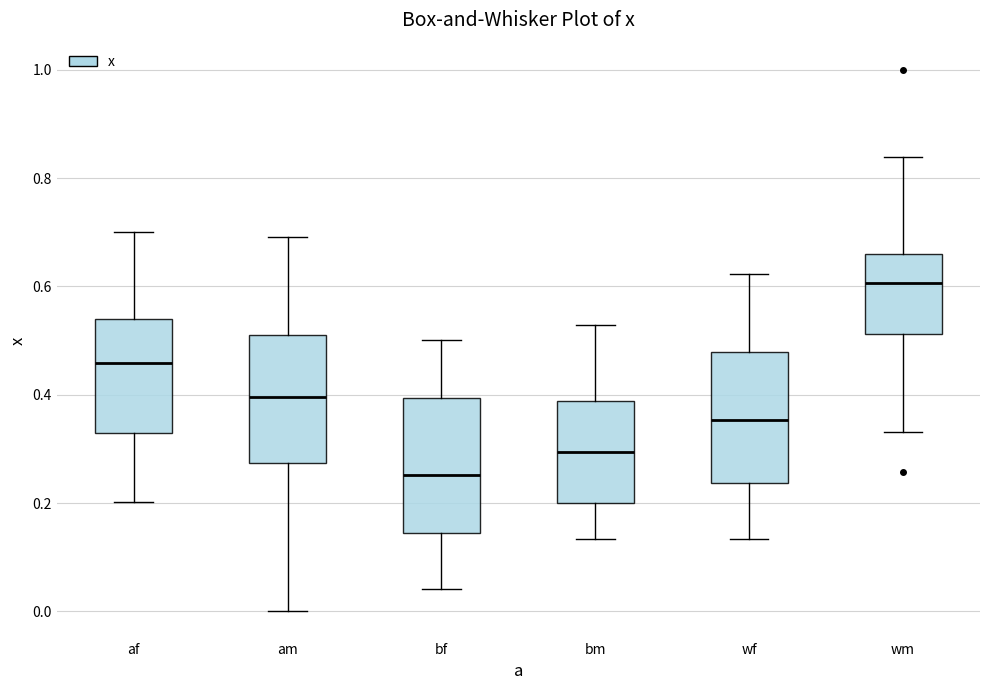

Reading left to right, transcribe this box plot: for each box, give where its median line is, the range the box spans, and where its two whiskers end, as read against the y-axis. The values are not printed on the chart, so give them approximately, as read against the axis.

af: median 0.46, box 0.32 to 0.54, whiskers 0.20 to 0.70
am: median 0.40, box 0.28 to 0.52, whiskers 0.00 to 0.70
bf: median 0.26, box 0.14 to 0.40, whiskers 0.04 to 0.50
bm: median 0.30, box 0.20 to 0.38, whiskers 0.14 to 0.52
wf: median 0.36, box 0.24 to 0.48, whiskers 0.14 to 0.62
wm: median 0.60, box 0.52 to 0.66, whiskers 0.34 to 0.84